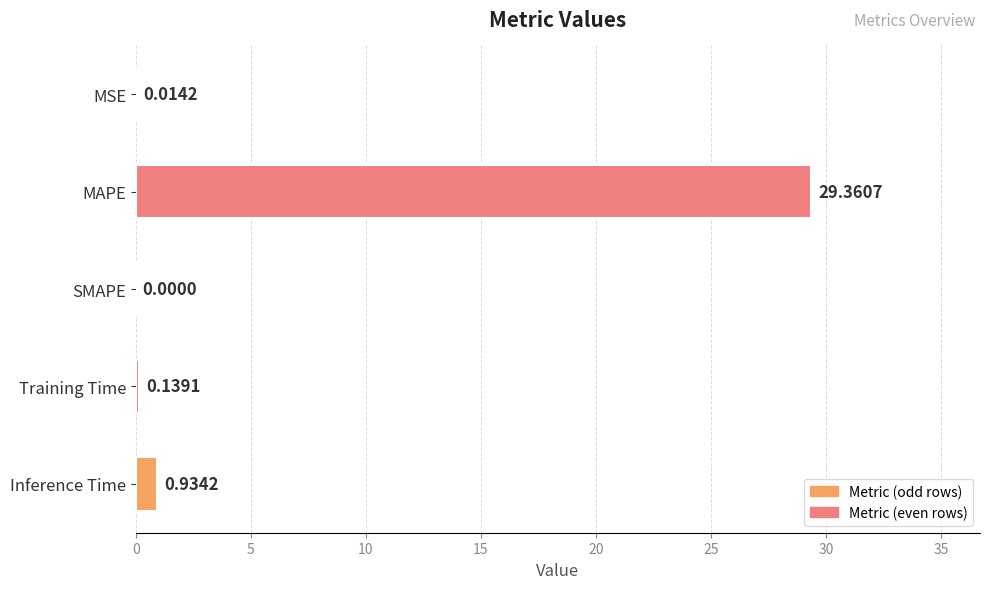

Where is the data nearest to the value 14?

Inference Time